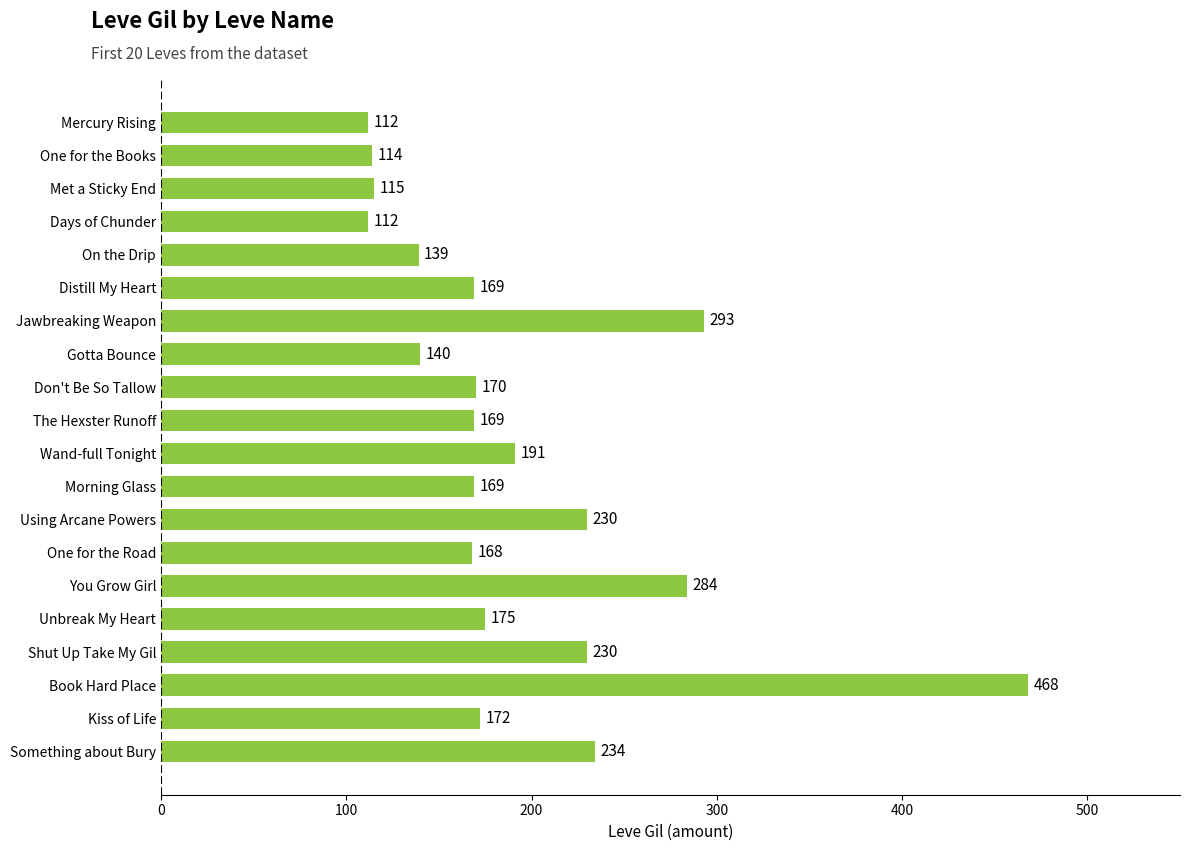

Reading bottom to top, list all the values displayed in this chart.

Something about Bury=234	Kiss of Life=172	Book Hard Place=468	Shut Up Take My Gil=230	Unbreak My Heart=175	You Grow Girl=284	One for the Road=168	Using Arcane Powers=230	Morning Glass=169	Wand-full Tonight=191	The Hexster Runoff=169	Don't Be So Tallow=170	Gotta Bounce=140	Jawbreaking Weapon=293	Distill My Heart=169	On the Drip=139	Days of Chunder=112	Met a Sticky End=115	One for the Books=114	Mercury Rising=112